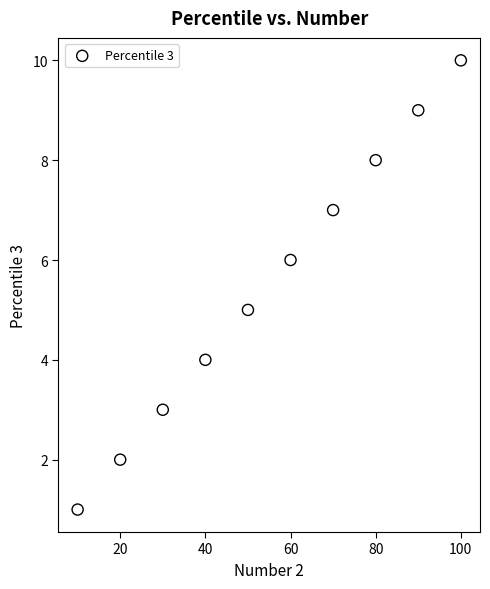

What is the range of Y values (max minus min)?

9